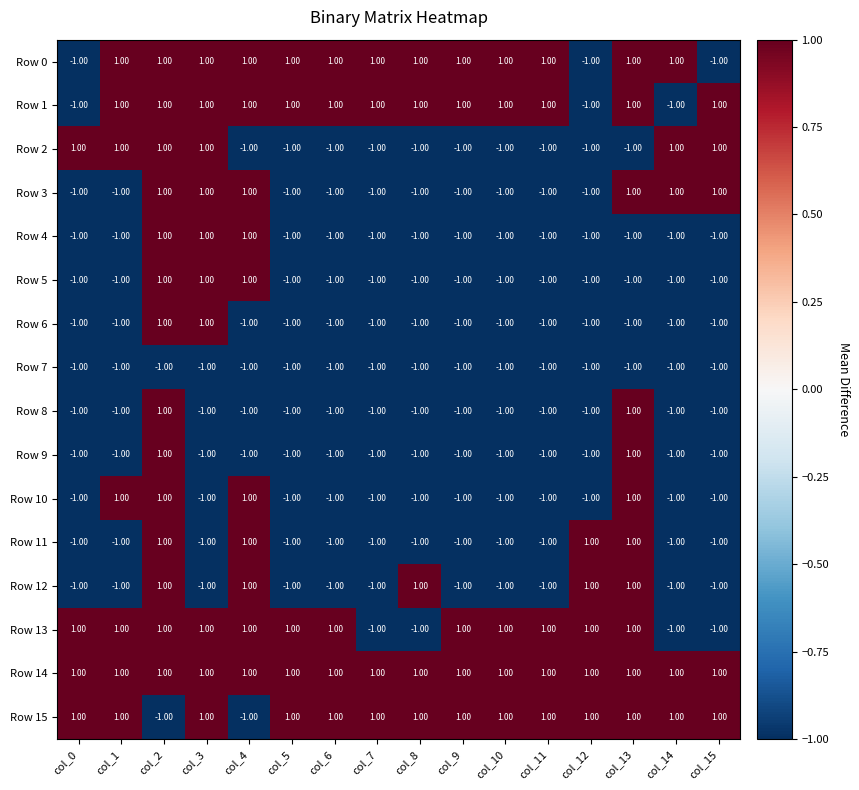

Which series changed the most between col_7 and col_9?

Row 13